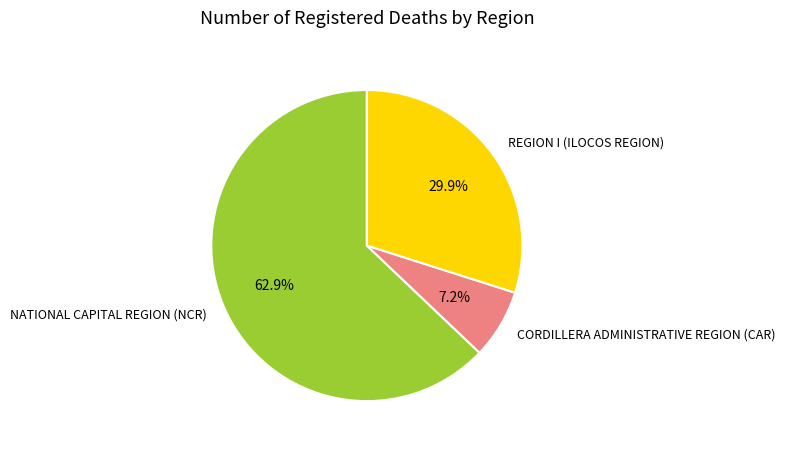

Which category accounts for the majority?

NATIONAL CAPITAL REGION (NCR)